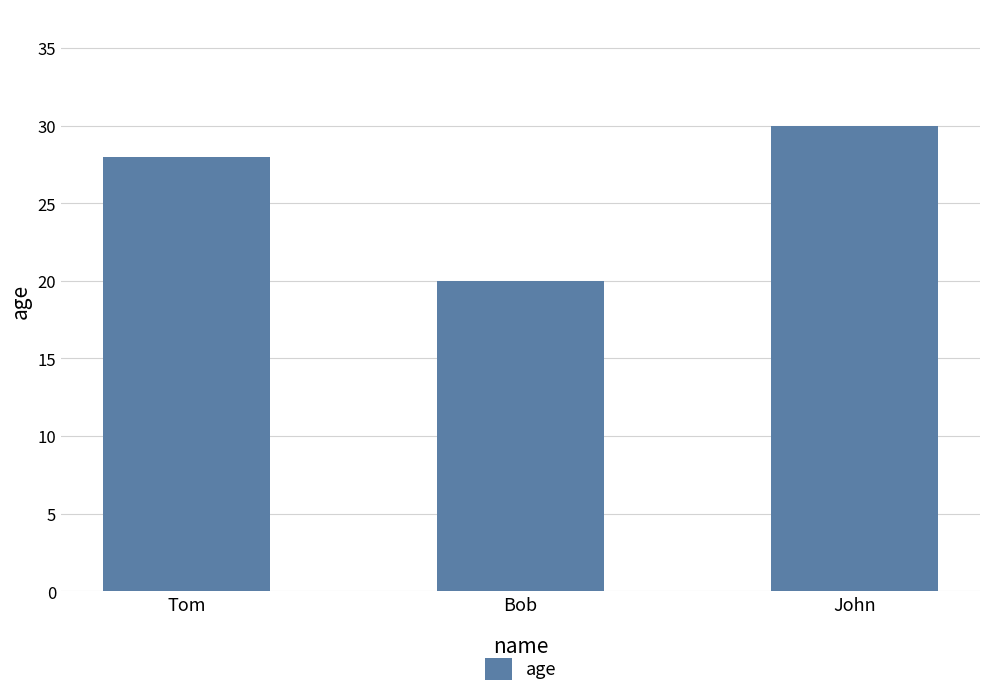

What is the greatest value displayed?

30